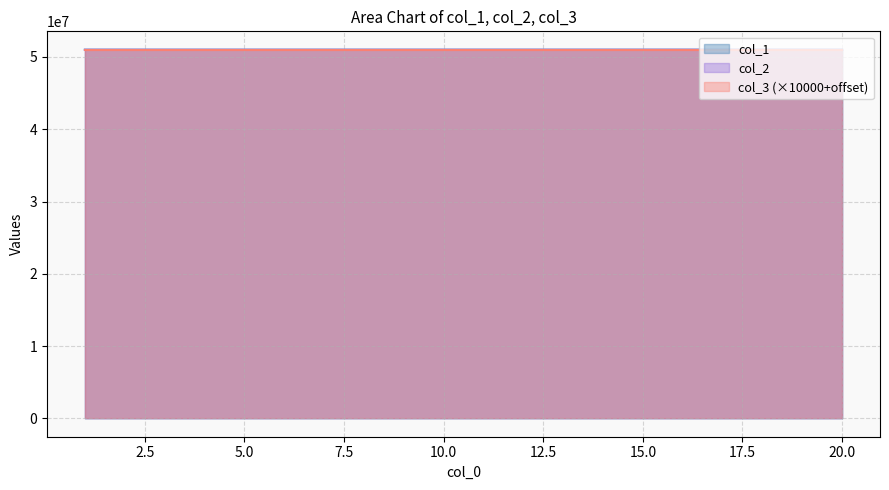

Is it true that col_1 equals 70397542 at 11?

False